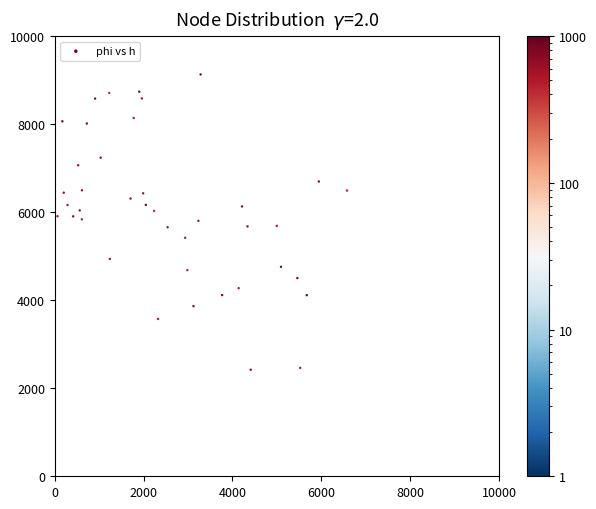

What is the range of X values (max minus min)?

6517.2